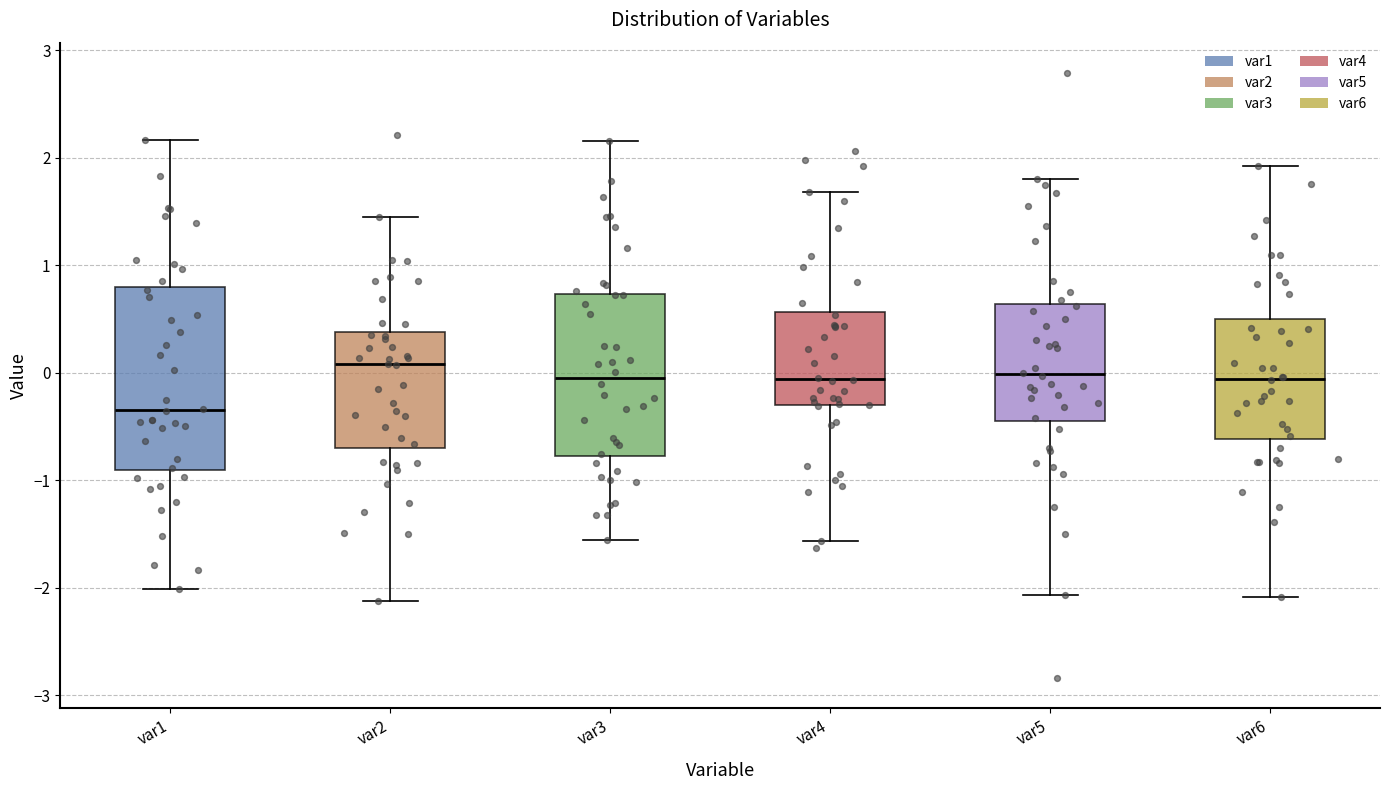

Reading left to right, read every box against the y-axis: the position of its median line, the range the box covers, and the ends of its whiskers. The values are not printed on the chart, so give them approximately, as read against the axis.

var1: median -0.3, box -0.9 to 0.8, whiskers -2.0 to 2.2
var2: median 0.1, box -0.7 to 0.4, whiskers -2.1 to 1.5
var3: median -0.1, box -0.8 to 0.7, whiskers -1.6 to 2.2
var4: median -0.1, box -0.3 to 0.6, whiskers -1.6 to 1.7
var5: median 0.0, box -0.4 to 0.6, whiskers -2.1 to 1.8
var6: median -0.1, box -0.6 to 0.5, whiskers -2.1 to 1.9